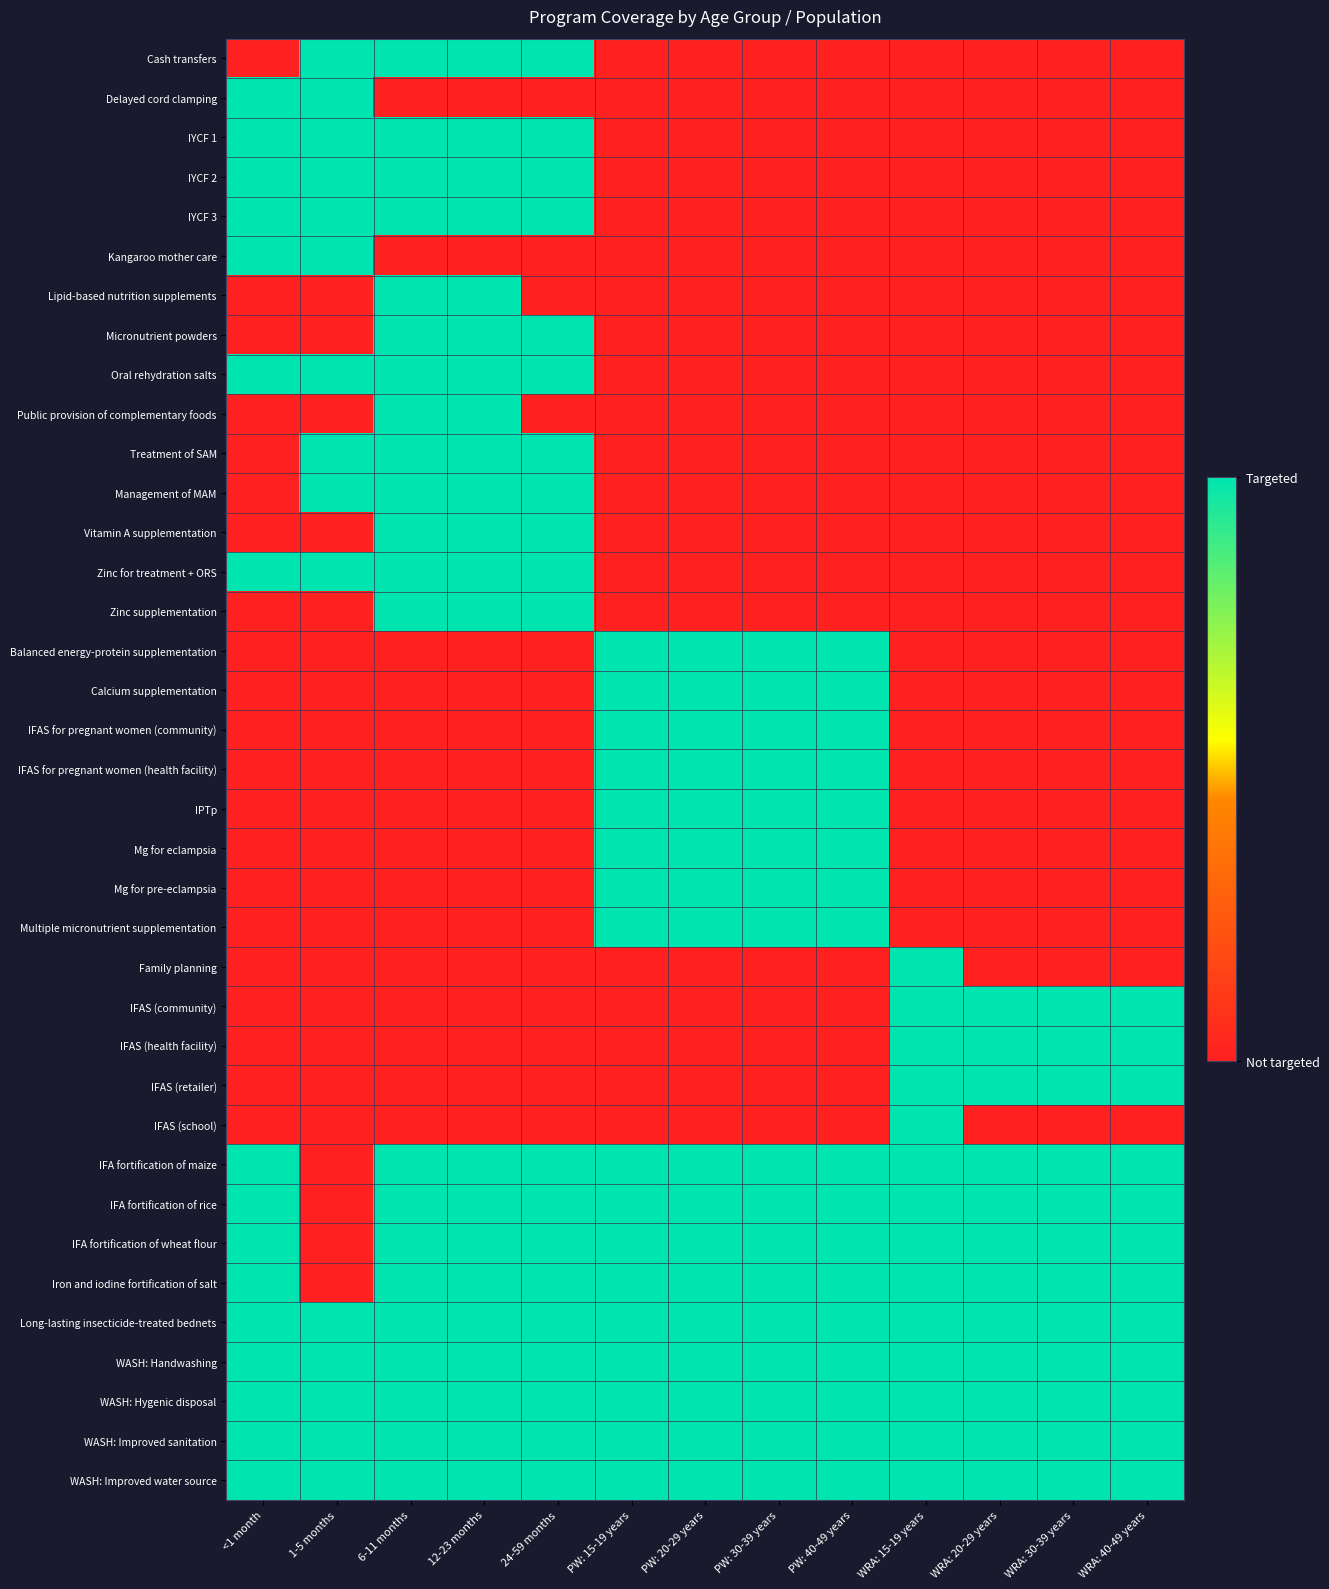

Reading left to right, transcribe all the data shown in this chart.

Cash transfers: <1 month=0	1-5 months=1	6-11 months=1	12-23 months=1	24-59 months=1	PW: 15-19 years=0	PW: 20-29 years=0	PW: 30-39 years=0	PW: 40-49 years=0	WRA: 15-19 years=0	WRA: 20-29 years=0	WRA: 30-39 years=0	WRA: 40-49 years=0
Delayed cord clamping: <1 month=1	1-5 months=1	6-11 months=0	12-23 months=0	24-59 months=0	PW: 15-19 years=0	PW: 20-29 years=0	PW: 30-39 years=0	PW: 40-49 years=0	WRA: 15-19 years=0	WRA: 20-29 years=0	WRA: 30-39 years=0	WRA: 40-49 years=0
IYCF 1: <1 month=1	1-5 months=1	6-11 months=1	12-23 months=1	24-59 months=1	PW: 15-19 years=0	PW: 20-29 years=0	PW: 30-39 years=0	PW: 40-49 years=0	WRA: 15-19 years=0	WRA: 20-29 years=0	WRA: 30-39 years=0	WRA: 40-49 years=0
IYCF 2: <1 month=1	1-5 months=1	6-11 months=1	12-23 months=1	24-59 months=1	PW: 15-19 years=0	PW: 20-29 years=0	PW: 30-39 years=0	PW: 40-49 years=0	WRA: 15-19 years=0	WRA: 20-29 years=0	WRA: 30-39 years=0	WRA: 40-49 years=0
IYCF 3: <1 month=1	1-5 months=1	6-11 months=1	12-23 months=1	24-59 months=1	PW: 15-19 years=0	PW: 20-29 years=0	PW: 30-39 years=0	PW: 40-49 years=0	WRA: 15-19 years=0	WRA: 20-29 years=0	WRA: 30-39 years=0	WRA: 40-49 years=0
Kangaroo mother care: <1 month=1	1-5 months=1	6-11 months=0	12-23 months=0	24-59 months=0	PW: 15-19 years=0	PW: 20-29 years=0	PW: 30-39 years=0	PW: 40-49 years=0	WRA: 15-19 years=0	WRA: 20-29 years=0	WRA: 30-39 years=0	WRA: 40-49 years=0
Lipid-based nutrition supplements: <1 month=0	1-5 months=0	6-11 months=1	12-23 months=1	24-59 months=0	PW: 15-19 years=0	PW: 20-29 years=0	PW: 30-39 years=0	PW: 40-49 years=0	WRA: 15-19 years=0	WRA: 20-29 years=0	WRA: 30-39 years=0	WRA: 40-49 years=0
Micronutrient powders: <1 month=0	1-5 months=0	6-11 months=1	12-23 months=1	24-59 months=1	PW: 15-19 years=0	PW: 20-29 years=0	PW: 30-39 years=0	PW: 40-49 years=0	WRA: 15-19 years=0	WRA: 20-29 years=0	WRA: 30-39 years=0	WRA: 40-49 years=0
Oral rehydration salts: <1 month=1	1-5 months=1	6-11 months=1	12-23 months=1	24-59 months=1	PW: 15-19 years=0	PW: 20-29 years=0	PW: 30-39 years=0	PW: 40-49 years=0	WRA: 15-19 years=0	WRA: 20-29 years=0	WRA: 30-39 years=0	WRA: 40-49 years=0
Public provision of complementary foods: <1 month=0	1-5 months=0	6-11 months=1	12-23 months=1	24-59 months=0	PW: 15-19 years=0	PW: 20-29 years=0	PW: 30-39 years=0	PW: 40-49 years=0	WRA: 15-19 years=0	WRA: 20-29 years=0	WRA: 30-39 years=0	WRA: 40-49 years=0
Treatment of SAM: <1 month=0	1-5 months=1	6-11 months=1	12-23 months=1	24-59 months=1	PW: 15-19 years=0	PW: 20-29 years=0	PW: 30-39 years=0	PW: 40-49 years=0	WRA: 15-19 years=0	WRA: 20-29 years=0	WRA: 30-39 years=0	WRA: 40-49 years=0
Management of MAM: <1 month=0	1-5 months=1	6-11 months=1	12-23 months=1	24-59 months=1	PW: 15-19 years=0	PW: 20-29 years=0	PW: 30-39 years=0	PW: 40-49 years=0	WRA: 15-19 years=0	WRA: 20-29 years=0	WRA: 30-39 years=0	WRA: 40-49 years=0
Vitamin A supplementation: <1 month=0	1-5 months=0	6-11 months=1	12-23 months=1	24-59 months=1	PW: 15-19 years=0	PW: 20-29 years=0	PW: 30-39 years=0	PW: 40-49 years=0	WRA: 15-19 years=0	WRA: 20-29 years=0	WRA: 30-39 years=0	WRA: 40-49 years=0
Zinc for treatment + ORS: <1 month=1	1-5 months=1	6-11 months=1	12-23 months=1	24-59 months=1	PW: 15-19 years=0	PW: 20-29 years=0	PW: 30-39 years=0	PW: 40-49 years=0	WRA: 15-19 years=0	WRA: 20-29 years=0	WRA: 30-39 years=0	WRA: 40-49 years=0
Zinc supplementation: <1 month=0	1-5 months=0	6-11 months=1	12-23 months=1	24-59 months=1	PW: 15-19 years=0	PW: 20-29 years=0	PW: 30-39 years=0	PW: 40-49 years=0	WRA: 15-19 years=0	WRA: 20-29 years=0	WRA: 30-39 years=0	WRA: 40-49 years=0
Balanced energy-protein supplementation: <1 month=0	1-5 months=0	6-11 months=0	12-23 months=0	24-59 months=0	PW: 15-19 years=1	PW: 20-29 years=1	PW: 30-39 years=1	PW: 40-49 years=1	WRA: 15-19 years=0	WRA: 20-29 years=0	WRA: 30-39 years=0	WRA: 40-49 years=0
Calcium supplementation: <1 month=0	1-5 months=0	6-11 months=0	12-23 months=0	24-59 months=0	PW: 15-19 years=1	PW: 20-29 years=1	PW: 30-39 years=1	PW: 40-49 years=1	WRA: 15-19 years=0	WRA: 20-29 years=0	WRA: 30-39 years=0	WRA: 40-49 years=0
IFAS for pregnant women (community): <1 month=0	1-5 months=0	6-11 months=0	12-23 months=0	24-59 months=0	PW: 15-19 years=1	PW: 20-29 years=1	PW: 30-39 years=1	PW: 40-49 years=1	WRA: 15-19 years=0	WRA: 20-29 years=0	WRA: 30-39 years=0	WRA: 40-49 years=0
IFAS for pregnant women (health facility): <1 month=0	1-5 months=0	6-11 months=0	12-23 months=0	24-59 months=0	PW: 15-19 years=1	PW: 20-29 years=1	PW: 30-39 years=1	PW: 40-49 years=1	WRA: 15-19 years=0	WRA: 20-29 years=0	WRA: 30-39 years=0	WRA: 40-49 years=0
IPTp: <1 month=0	1-5 months=0	6-11 months=0	12-23 months=0	24-59 months=0	PW: 15-19 years=1	PW: 20-29 years=1	PW: 30-39 years=1	PW: 40-49 years=1	WRA: 15-19 years=0	WRA: 20-29 years=0	WRA: 30-39 years=0	WRA: 40-49 years=0
Mg for eclampsia: <1 month=0	1-5 months=0	6-11 months=0	12-23 months=0	24-59 months=0	PW: 15-19 years=1	PW: 20-29 years=1	PW: 30-39 years=1	PW: 40-49 years=1	WRA: 15-19 years=0	WRA: 20-29 years=0	WRA: 30-39 years=0	WRA: 40-49 years=0
Mg for pre-eclampsia: <1 month=0	1-5 months=0	6-11 months=0	12-23 months=0	24-59 months=0	PW: 15-19 years=1	PW: 20-29 years=1	PW: 30-39 years=1	PW: 40-49 years=1	WRA: 15-19 years=0	WRA: 20-29 years=0	WRA: 30-39 years=0	WRA: 40-49 years=0
Multiple micronutrient supplementation: <1 month=0	1-5 months=0	6-11 months=0	12-23 months=0	24-59 months=0	PW: 15-19 years=1	PW: 20-29 years=1	PW: 30-39 years=1	PW: 40-49 years=1	WRA: 15-19 years=0	WRA: 20-29 years=0	WRA: 30-39 years=0	WRA: 40-49 years=0
Family planning: <1 month=0	1-5 months=0	6-11 months=0	12-23 months=0	24-59 months=0	PW: 15-19 years=0	PW: 20-29 years=0	PW: 30-39 years=0	PW: 40-49 years=0	WRA: 15-19 years=1	WRA: 20-29 years=0	WRA: 30-39 years=0	WRA: 40-49 years=0
IFAS (community): <1 month=0	1-5 months=0	6-11 months=0	12-23 months=0	24-59 months=0	PW: 15-19 years=0	PW: 20-29 years=0	PW: 30-39 years=0	PW: 40-49 years=0	WRA: 15-19 years=1	WRA: 20-29 years=1	WRA: 30-39 years=1	WRA: 40-49 years=1
IFAS (health facility): <1 month=0	1-5 months=0	6-11 months=0	12-23 months=0	24-59 months=0	PW: 15-19 years=0	PW: 20-29 years=0	PW: 30-39 years=0	PW: 40-49 years=0	WRA: 15-19 years=1	WRA: 20-29 years=1	WRA: 30-39 years=1	WRA: 40-49 years=1
IFAS (retailer): <1 month=0	1-5 months=0	6-11 months=0	12-23 months=0	24-59 months=0	PW: 15-19 years=0	PW: 20-29 years=0	PW: 30-39 years=0	PW: 40-49 years=0	WRA: 15-19 years=1	WRA: 20-29 years=1	WRA: 30-39 years=1	WRA: 40-49 years=1
IFAS (school): <1 month=0	1-5 months=0	6-11 months=0	12-23 months=0	24-59 months=0	PW: 15-19 years=0	PW: 20-29 years=0	PW: 30-39 years=0	PW: 40-49 years=0	WRA: 15-19 years=1	WRA: 20-29 years=0	WRA: 30-39 years=0	WRA: 40-49 years=0
IFA fortification of maize: <1 month=1	1-5 months=0	6-11 months=1	12-23 months=1	24-59 months=1	PW: 15-19 years=1	PW: 20-29 years=1	PW: 30-39 years=1	PW: 40-49 years=1	WRA: 15-19 years=1	WRA: 20-29 years=1	WRA: 30-39 years=1	WRA: 40-49 years=1
IFA fortification of rice: <1 month=1	1-5 months=0	6-11 months=1	12-23 months=1	24-59 months=1	PW: 15-19 years=1	PW: 20-29 years=1	PW: 30-39 years=1	PW: 40-49 years=1	WRA: 15-19 years=1	WRA: 20-29 years=1	WRA: 30-39 years=1	WRA: 40-49 years=1
IFA fortification of wheat flour: <1 month=1	1-5 months=0	6-11 months=1	12-23 months=1	24-59 months=1	PW: 15-19 years=1	PW: 20-29 years=1	PW: 30-39 years=1	PW: 40-49 years=1	WRA: 15-19 years=1	WRA: 20-29 years=1	WRA: 30-39 years=1	WRA: 40-49 years=1
Iron and iodine fortification of salt: <1 month=1	1-5 months=0	6-11 months=1	12-23 months=1	24-59 months=1	PW: 15-19 years=1	PW: 20-29 years=1	PW: 30-39 years=1	PW: 40-49 years=1	WRA: 15-19 years=1	WRA: 20-29 years=1	WRA: 30-39 years=1	WRA: 40-49 years=1
Long-lasting insecticide-treated bednets: <1 month=1	1-5 months=1	6-11 months=1	12-23 months=1	24-59 months=1	PW: 15-19 years=1	PW: 20-29 years=1	PW: 30-39 years=1	PW: 40-49 years=1	WRA: 15-19 years=1	WRA: 20-29 years=1	WRA: 30-39 years=1	WRA: 40-49 years=1
WASH: Handwashing: <1 month=1	1-5 months=1	6-11 months=1	12-23 months=1	24-59 months=1	PW: 15-19 years=1	PW: 20-29 years=1	PW: 30-39 years=1	PW: 40-49 years=1	WRA: 15-19 years=1	WRA: 20-29 years=1	WRA: 30-39 years=1	WRA: 40-49 years=1
WASH: Hygenic disposal: <1 month=1	1-5 months=1	6-11 months=1	12-23 months=1	24-59 months=1	PW: 15-19 years=1	PW: 20-29 years=1	PW: 30-39 years=1	PW: 40-49 years=1	WRA: 15-19 years=1	WRA: 20-29 years=1	WRA: 30-39 years=1	WRA: 40-49 years=1
WASH: Improved sanitation: <1 month=1	1-5 months=1	6-11 months=1	12-23 months=1	24-59 months=1	PW: 15-19 years=1	PW: 20-29 years=1	PW: 30-39 years=1	PW: 40-49 years=1	WRA: 15-19 years=1	WRA: 20-29 years=1	WRA: 30-39 years=1	WRA: 40-49 years=1
WASH: Improved water source: <1 month=1	1-5 months=1	6-11 months=1	12-23 months=1	24-59 months=1	PW: 15-19 years=1	PW: 20-29 years=1	PW: 30-39 years=1	PW: 40-49 years=1	WRA: 15-19 years=1	WRA: 20-29 years=1	WRA: 30-39 years=1	WRA: 40-49 years=1